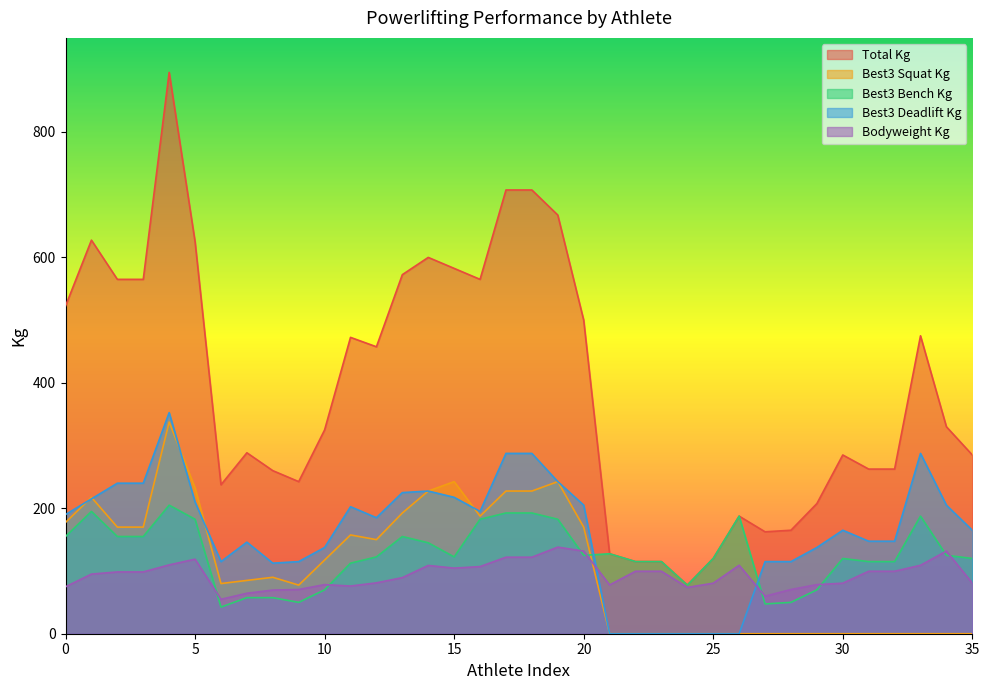

Which series has the widest spread of values?

Total Kg